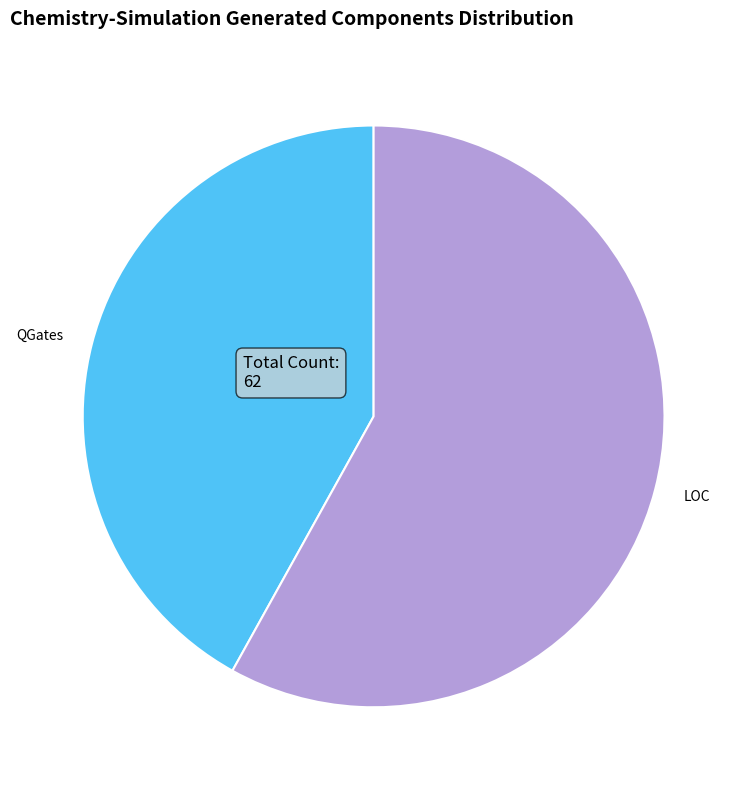

Which slice is the smallest?

QGates